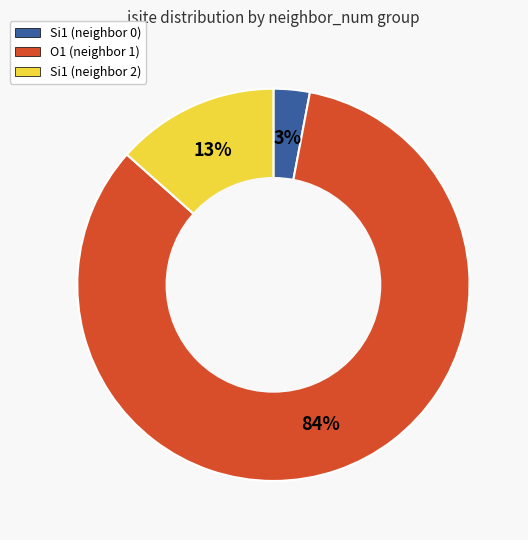

To the nearest percent, what is the average slice percentage?

33%